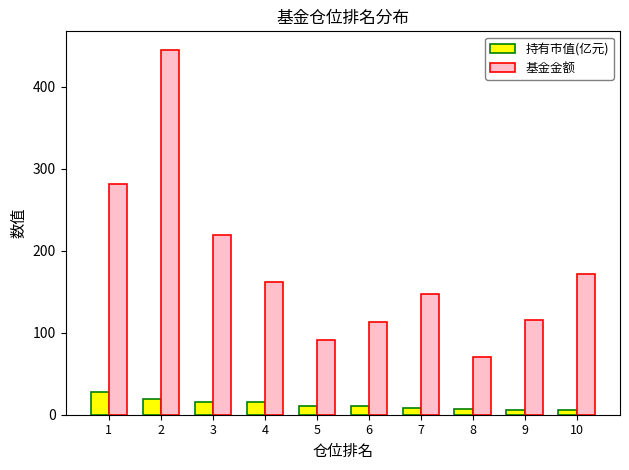

What is the value of the 基金金额 bar at the 3rd from the left?

219.0